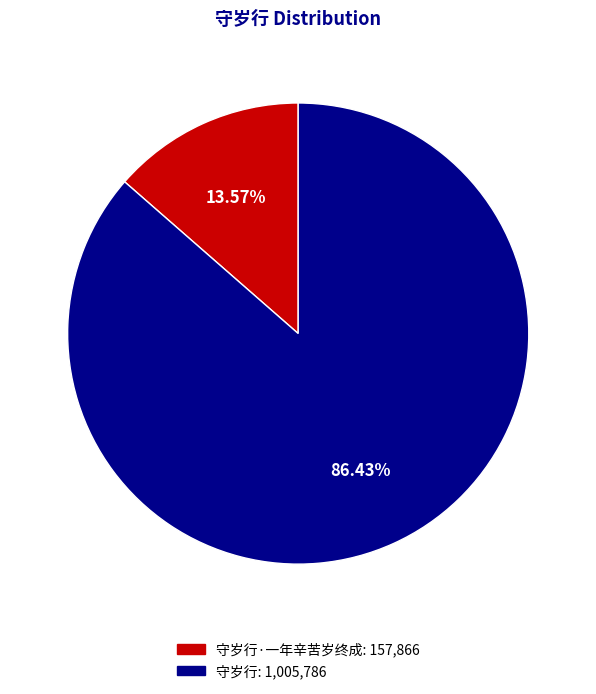

Is there any slice that represents more than half of the pie?

Yes